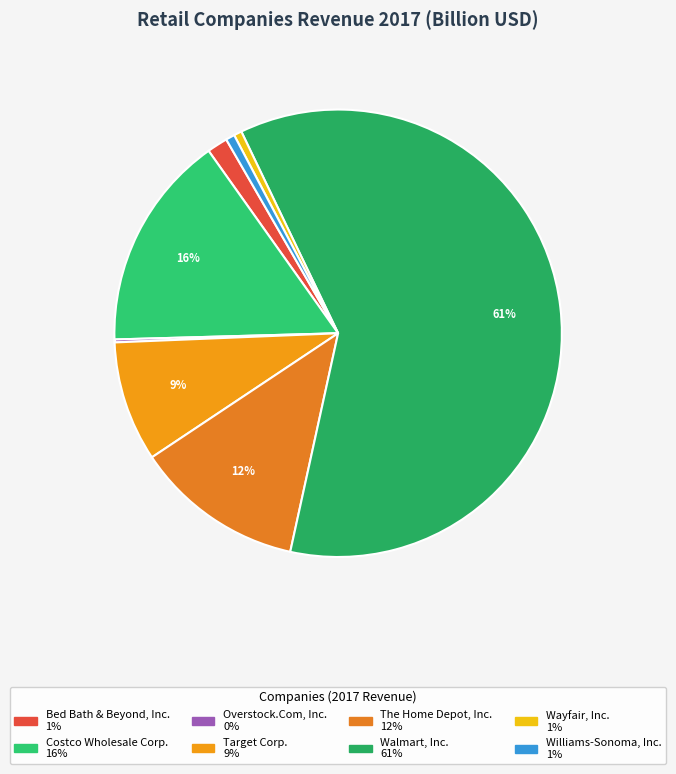

To the nearest percent, what percentage of the pie is Costco Wholesale Corp.?

16%